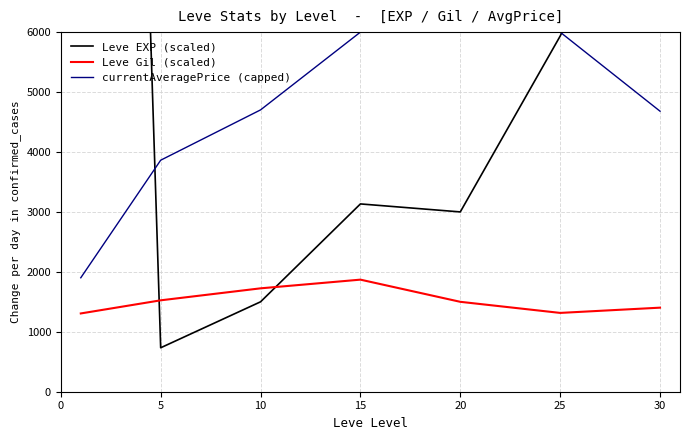

At which category does Leve Gil (scaled) reach its first local peak?

15